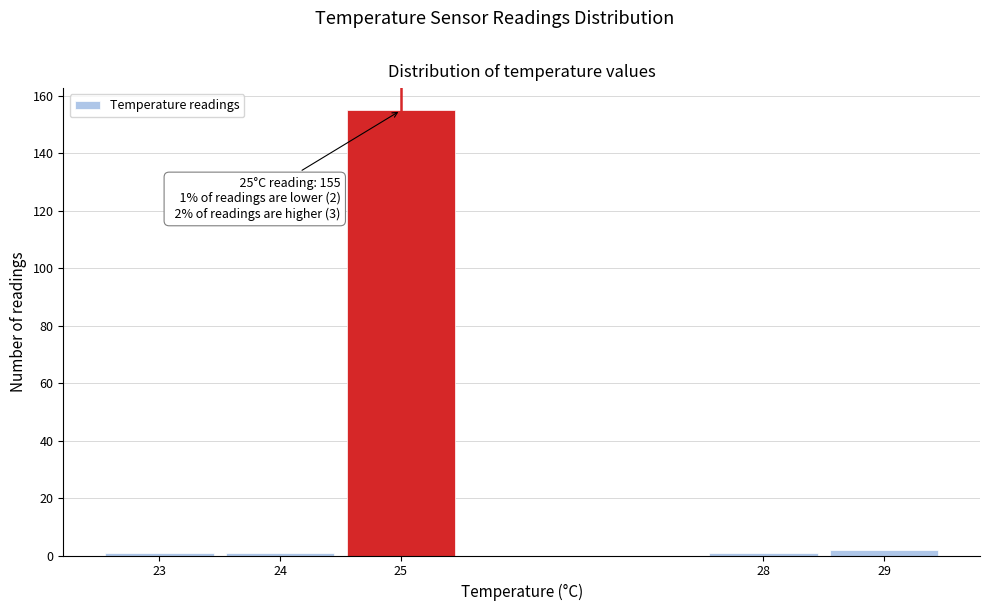

Which range on the x-axis has the tallest bar?

24.5 to 25.5